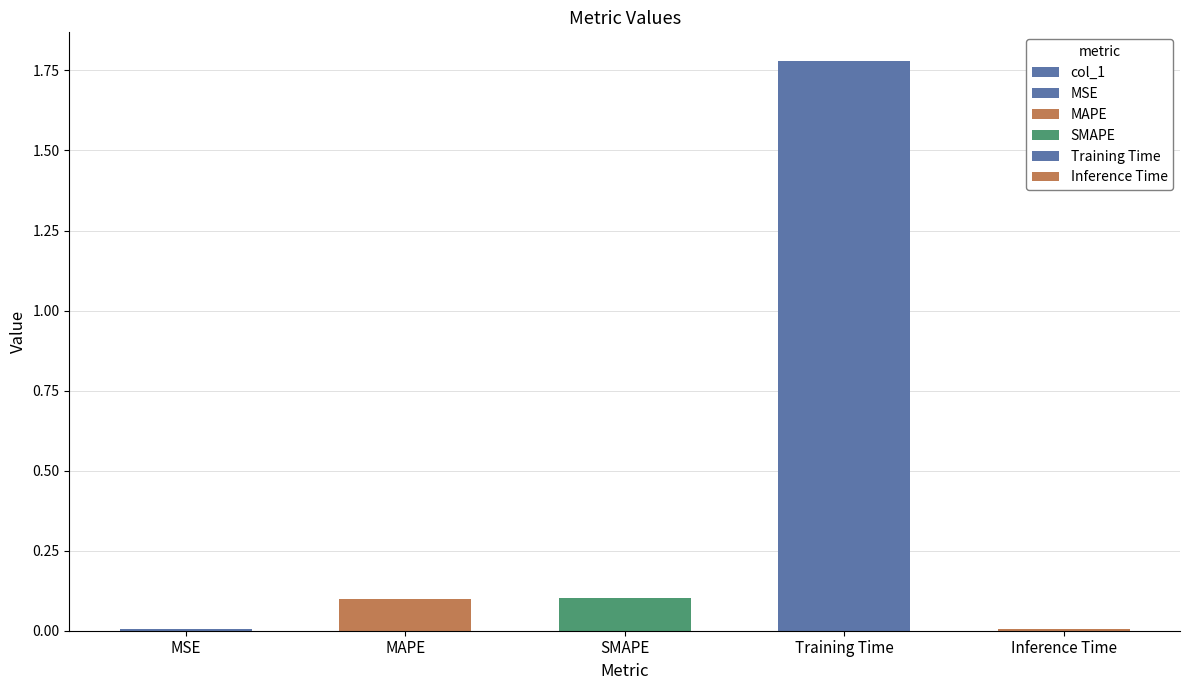

List the labels in order of value, smallest first.

MSE, Inference Time, MAPE, SMAPE, Training Time